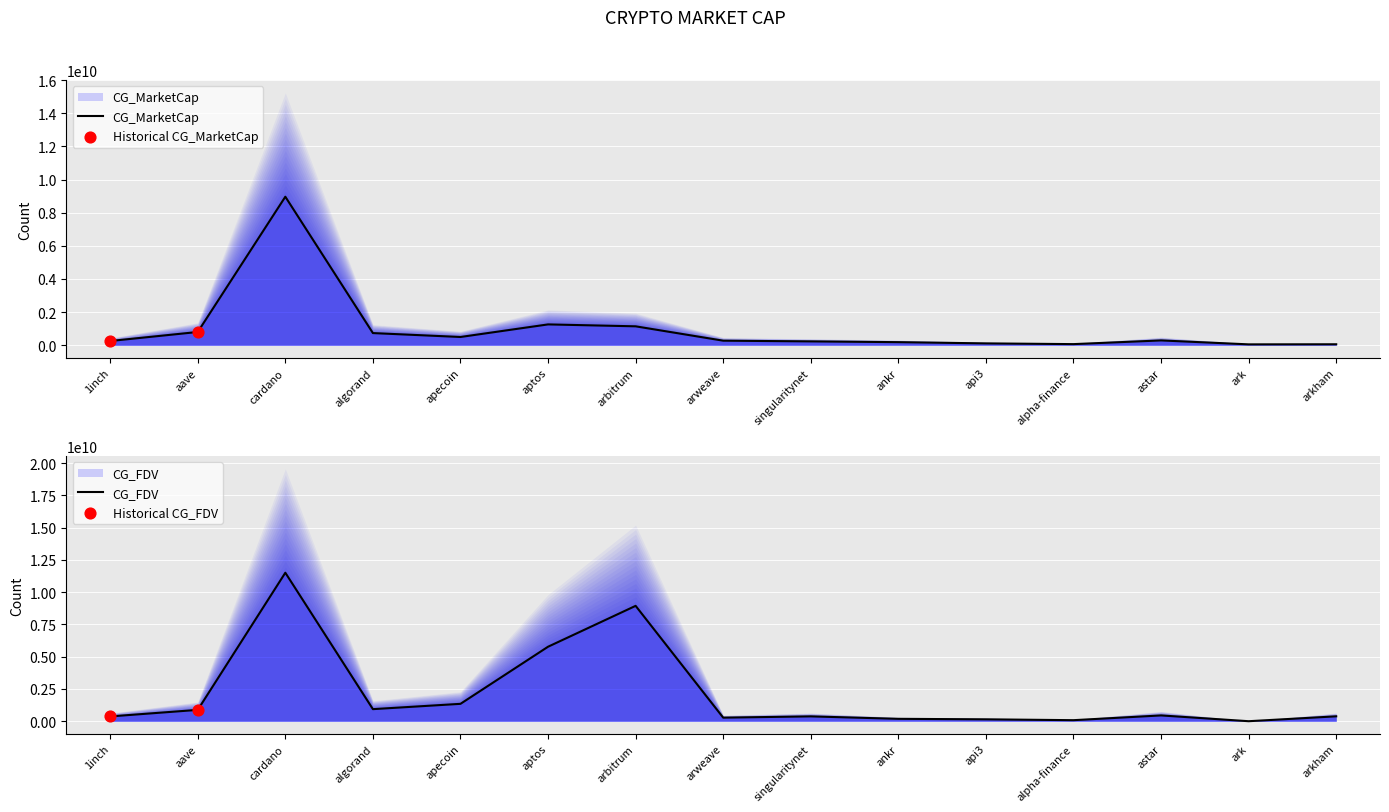

Which series has the widest spread of Y values?

CG_FDV